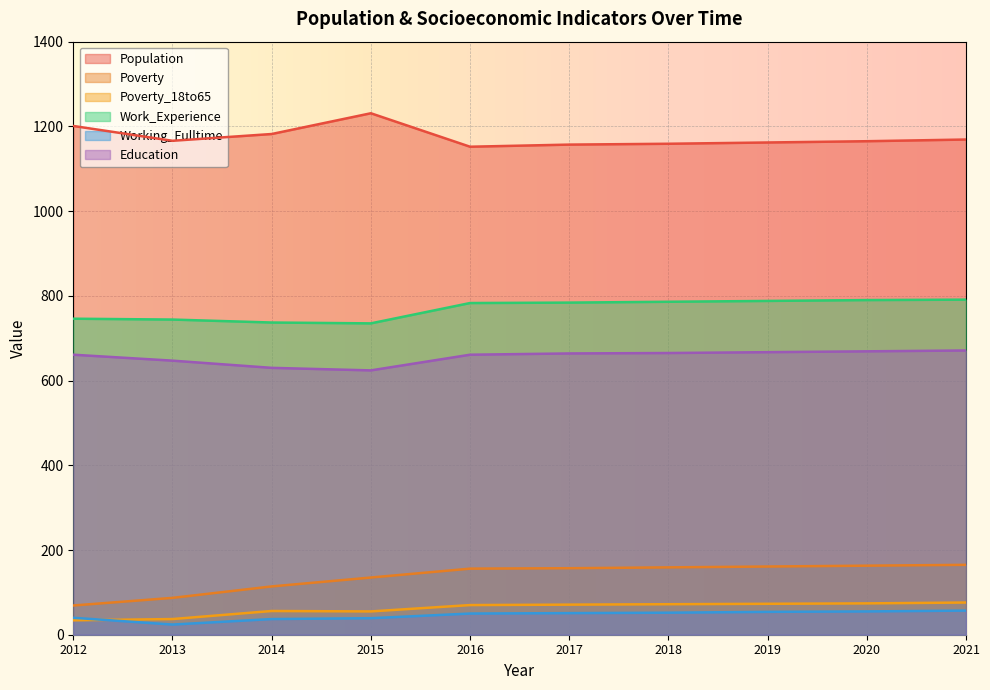

True or false: Population and Work_Experience cross at least once.

False